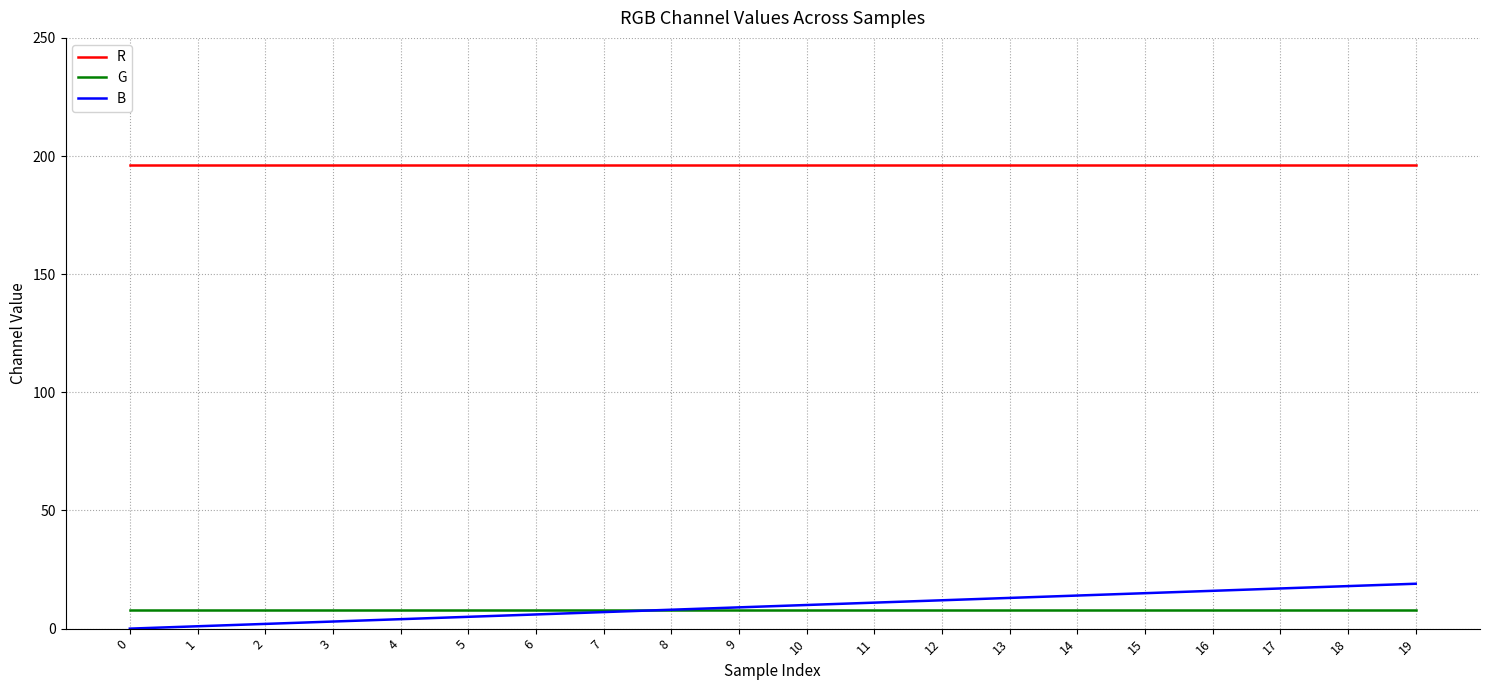

What is the highest value of the R series?

196